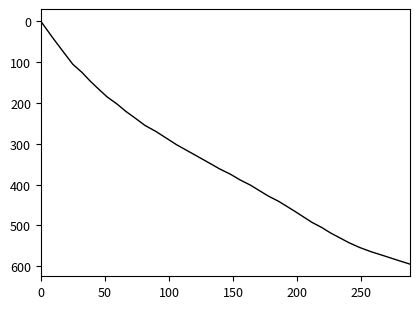

What is the label of the 31st point from the right?

9